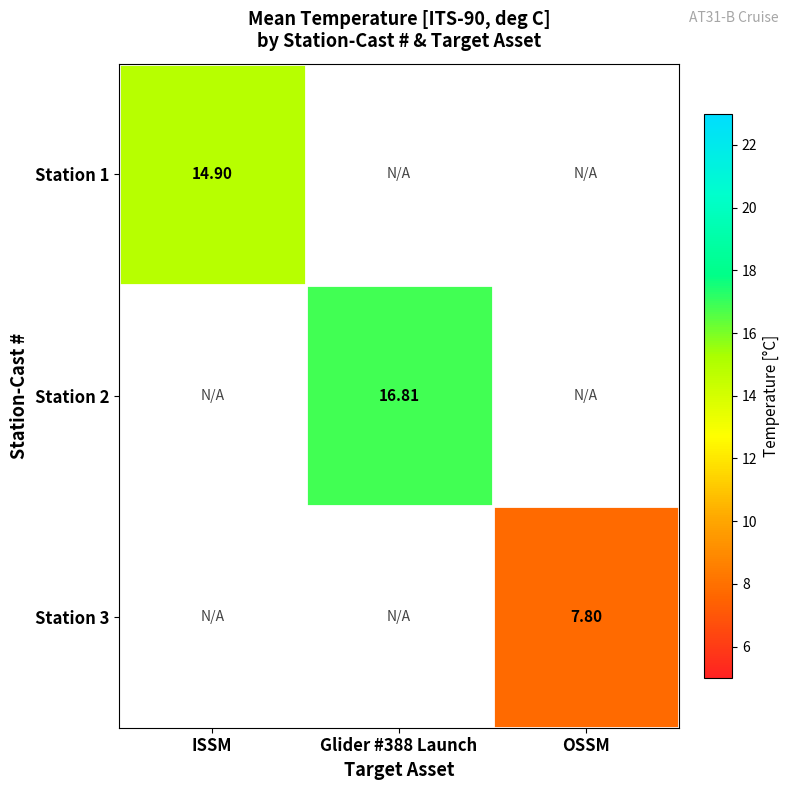

What is the minimum value shown in the chart?

7.8